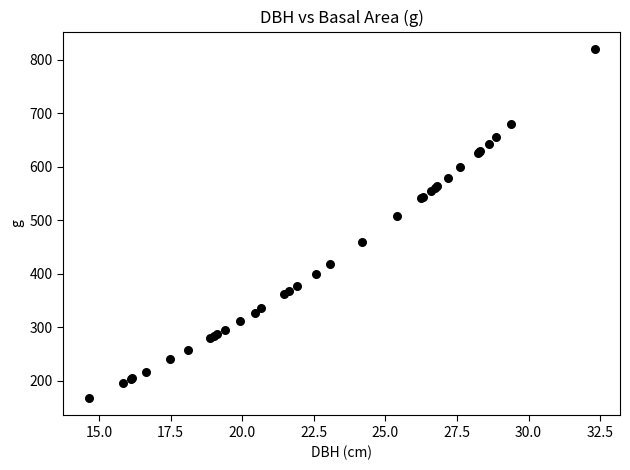

What Y value in the scatter plot is closest to 493?

507.6